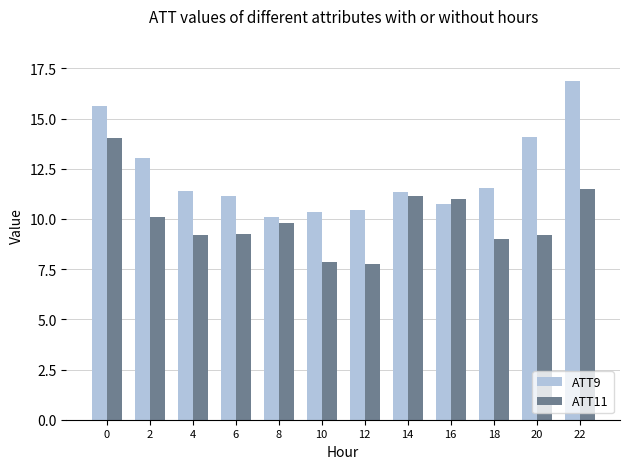

Between 4 and 8, which series saw the biggest shift?

ATT9